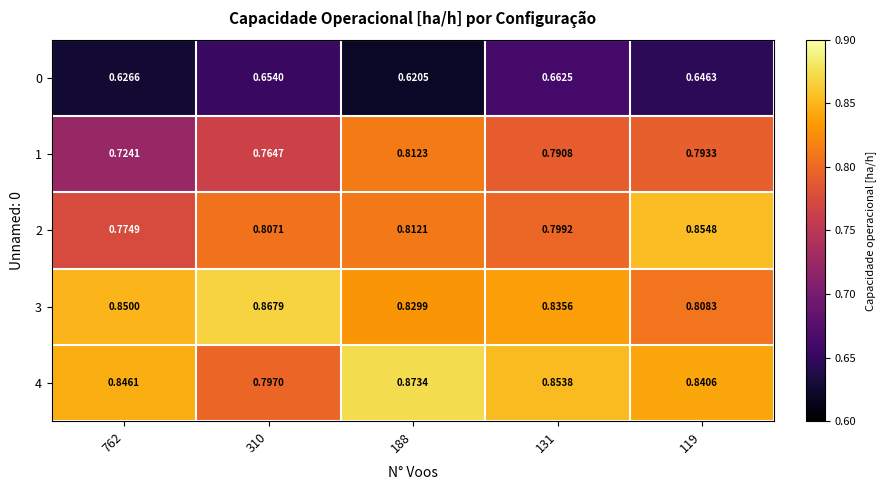

What is the total value across all series at 762?

3.8